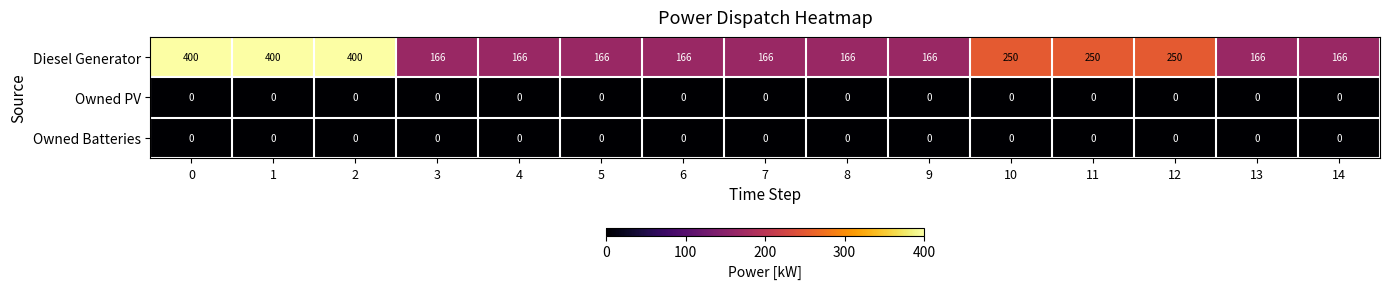

The value of Owned PV at 4 is 0. True or false?

True